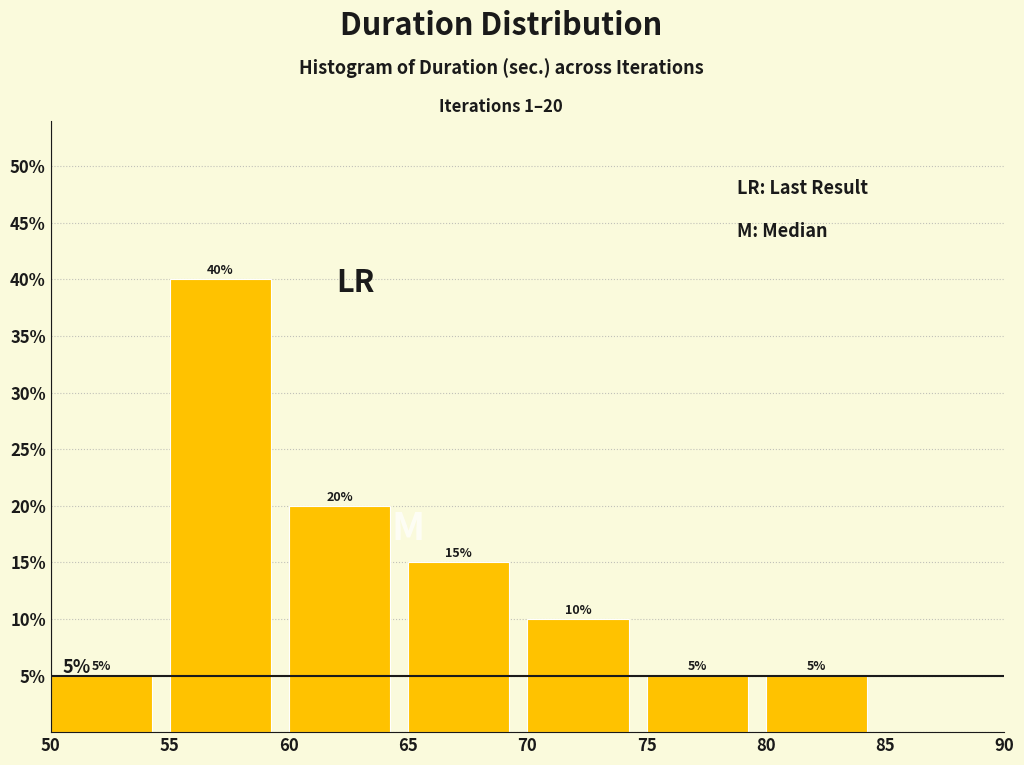

Which range on the x-axis has the tallest bar?

55 to 60